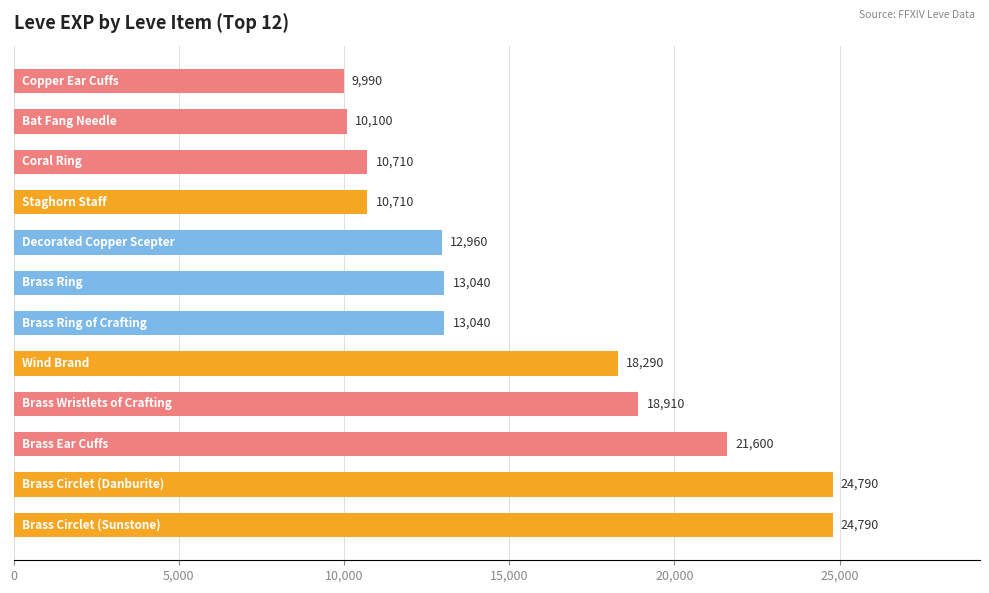

What is the sum of all values?

188930